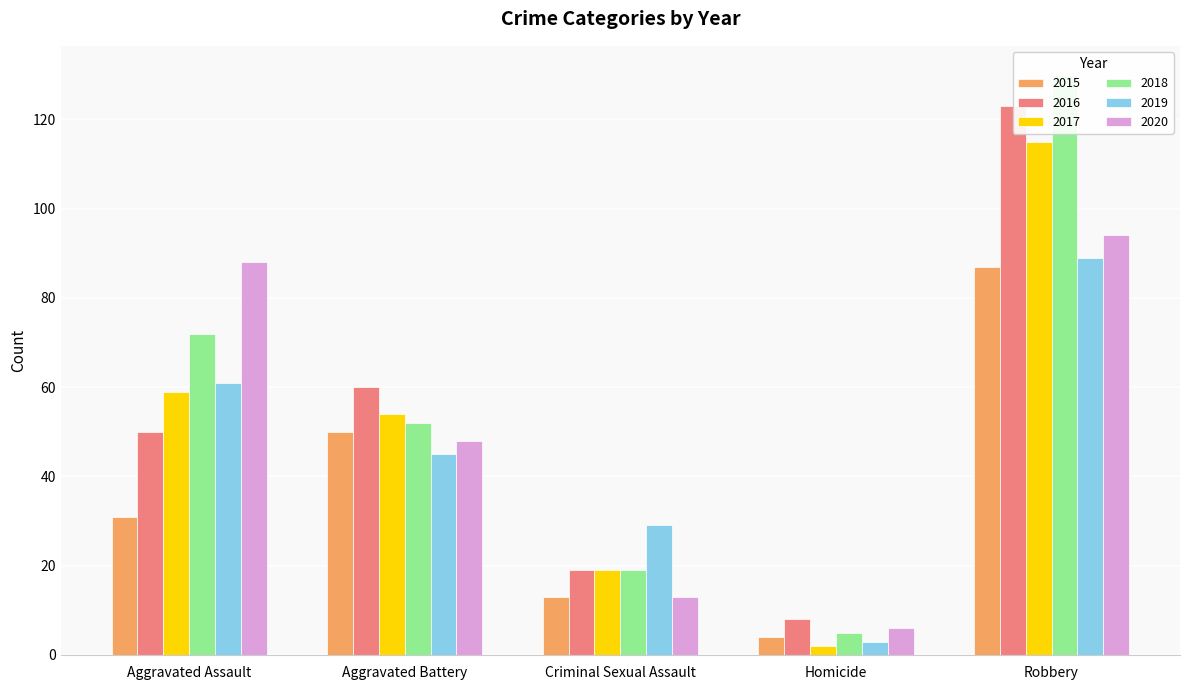

Is it true that 2016 equals 33 at Aggravated Battery?

False